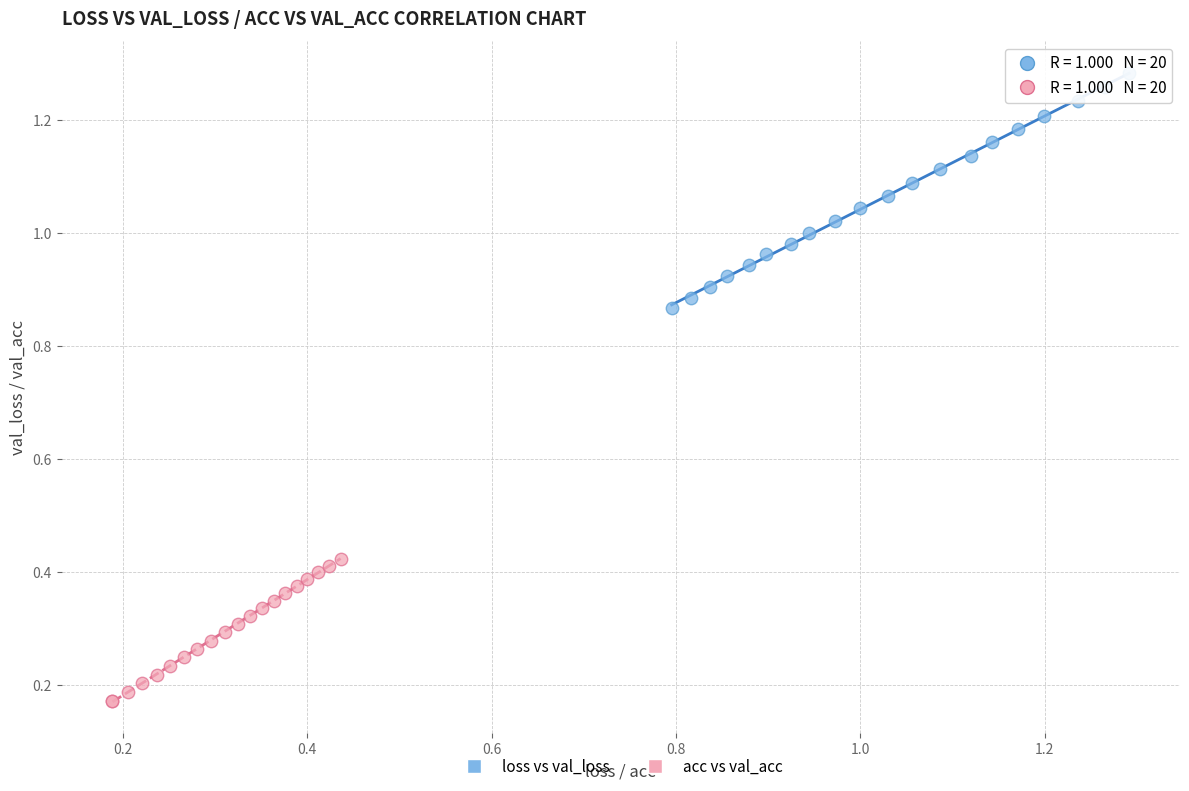

Which series reaches the maximum Y coordinate?

loss vs val_loss